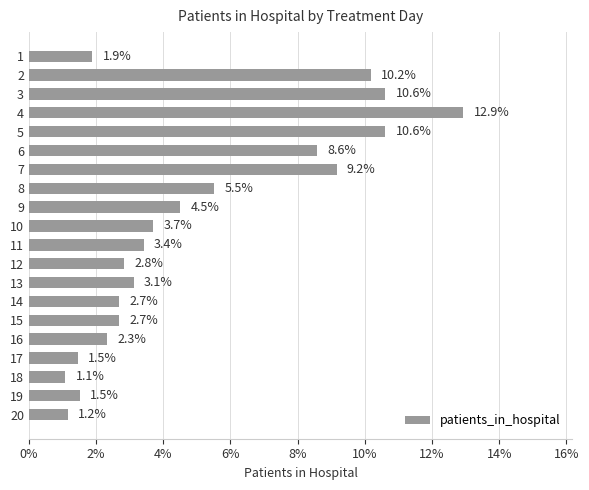

Does the chart contain stacked bars?

No